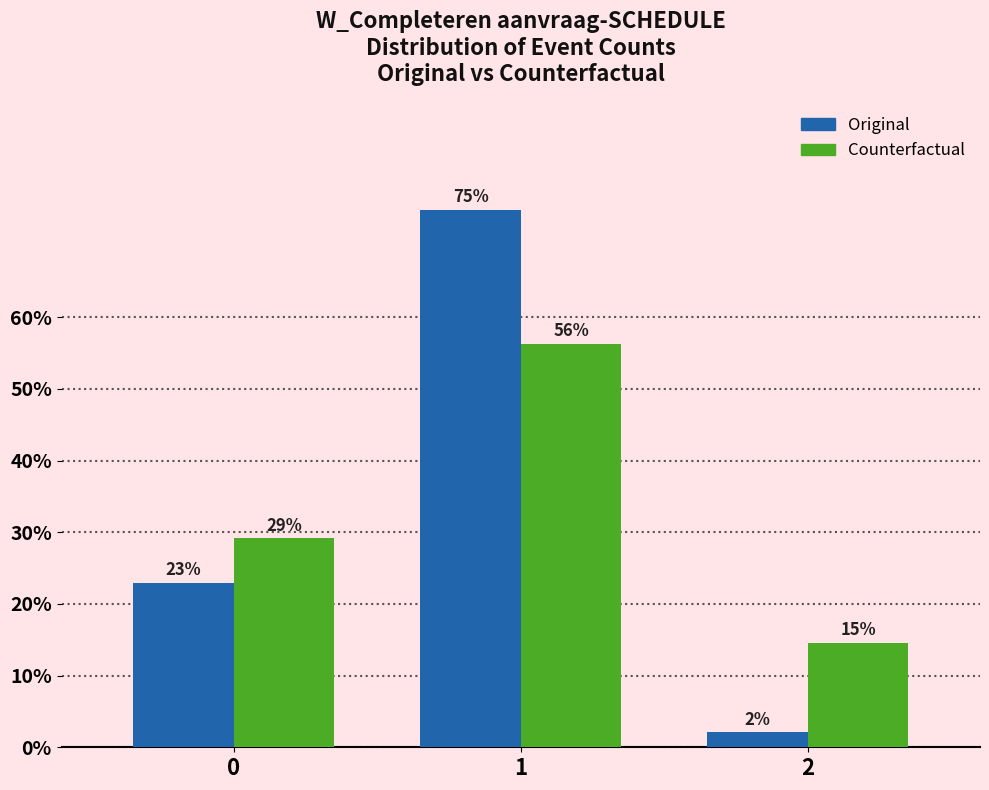

Read the Original value at 0.

22.9